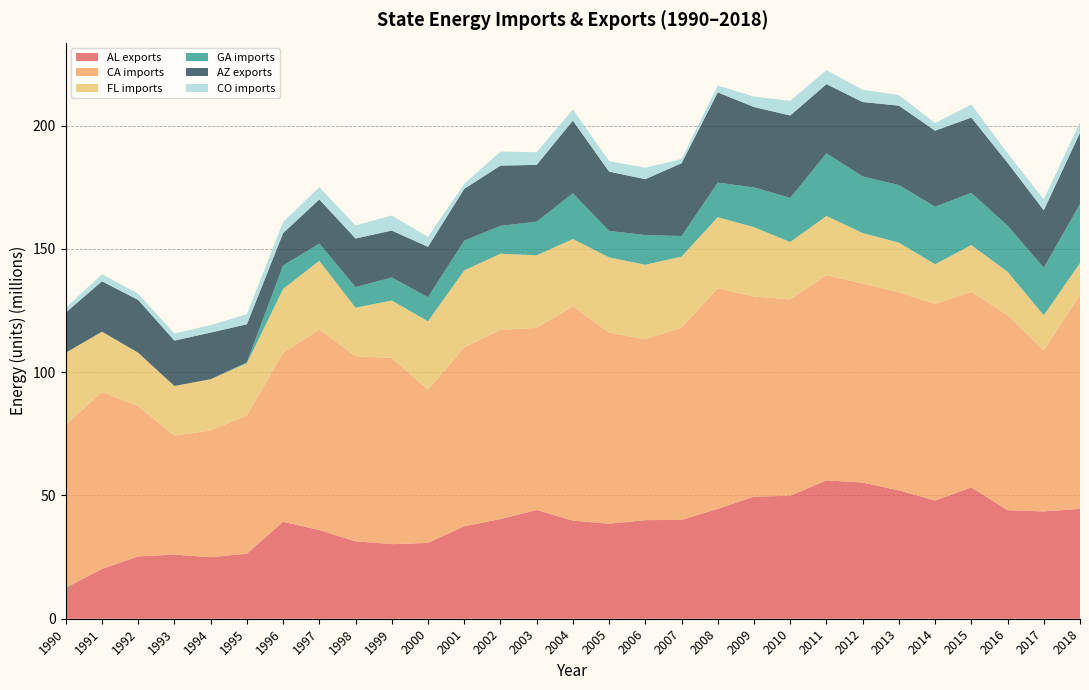

Reading left to right, what are all the values shown in this chart?

AL exports: 1990=12515999	1991=20206571	1992=25273664	1993=26034116	1994=24963948	1995=26383323	1996=39351180	1997=35978305	1998=31423683	1999=30252413	2000=30759648	2001=37513134	2002=40454195	2003=44129506	2004=39822338	2005=38526487	2006=39995621	2007=40102203	2008=44550279	2009=49562730	2010=49869705	2011=56123696	2012=55268345	2013=52068099	2014=47963269	2015=53289662	2016=44041572	2017=43529093	2018=44588032
CA imports: 1990=66087034	1991=71767013	1992=60974474	1993=48214715	1994=51419244	1995=56119146	1996=68517774	1997=81298045	1998=75113861	1999=75539862	2000=62164770	2001=72558322	2002=76698186	2003=73900695	2004=86931066	2005=77562381	2006=73427499	2007=77964366	2008=89521954	2009=81178433	2010=79646642	2011=83293067	2012=80660537	2013=80363665	2014=79719494	2015=79365599	2016=79120785	2017=65379515	2018=86659837
FL imports: 1990=29300599	1991=24490120	1992=21659866	1993=20166689	1994=20796253	1995=21123877	1996=25934642	1997=27941977	1998=19643197	1999=23299324	2000=27751457	2001=31233565	2002=30936022	2003=29423864	2004=27284768	2005=30494258	2006=30184830	2007=28855311	2008=28820791	2009=28117427	2010=23308564	2011=23985137	2012=20558679	2013=20153632	2014=16134883	2015=18931178	2016=17608064	2017=14212881	2018=13061875
GA imports: 1990=0	1991=0	1992=0	1993=0	1994=0	1995=402067	1996=9479853	1997=6978930	1998=8350336	1999=9330599	2000=9747182	2001=12047226	2002=11280078	2003=13628955	2004=18538738	2005=10752011	2006=12020046	2007=8327167	2008=14025574	2009=16116262	2010=17886922	2011=25369501	2012=22961660	2013=23337561	2014=23346370	2015=21172896	2016=18681619	2017=19260631	2018=23887860
AZ exports: 1990=16314712	1991=20437111	1992=21429218	1993=18433896	1994=18902659	1995=15424142	1996=13147230	1997=17906853	1998=19724756	1999=19060974	2000=20460223	2001=21038692	2002=24465961	2003=23034492	2004=29498352	2005=24060096	2006=22704459	2007=29540165	2008=36618328	2009=32626672	2010=33439022	2011=28103262	2012=30169213	2013=32236561	2014=30846715	2015=30552432	2016=25524705	2017=23323738	2018=28942963
CO imports: 1990=1950402	1991=2911151	1992=2514313	1993=2892441	1994=3044441	1995=4136272	1996=4505771	1997=4982139	1998=5320256	1999=6092539	2000=4053818	2001=2044335	2002=5681503	2003=5148171	2004=4548577	2005=4268874	2006=4637397	2007=1726737	2008=2805490	2009=4222317	2010=5976958	2011=5716900	2012=5006750	2013=4271592	2014=3110756	2015=5322535	2016=3896013	2017=4410156	2018=4360848